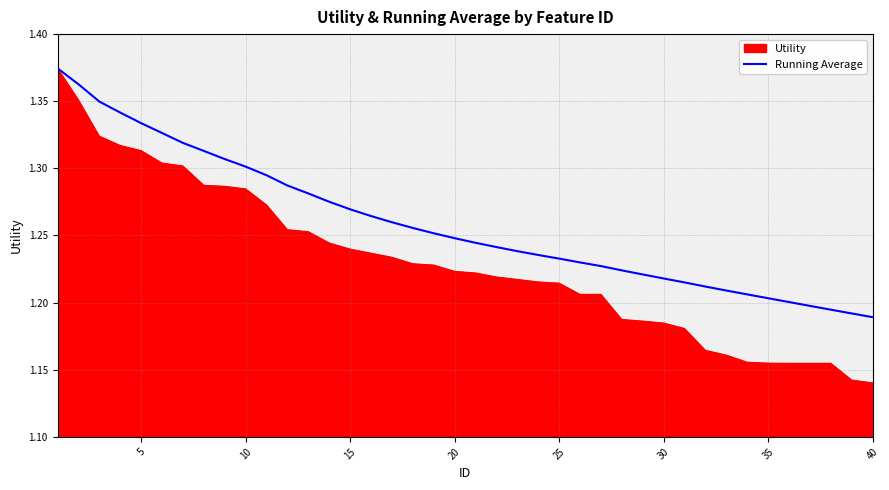

Which series has the widest spread of values?

Utility